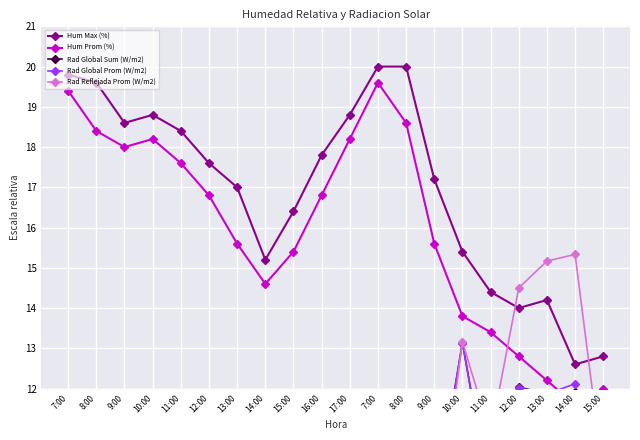

Rank the series at 9:00 from lowest to highest value.

Rad Reflejada Prom (W/m2), Rad Global Prom (W/m2), Rad Global Sum (W/m2), Hum Prom (%), Hum Max (%)